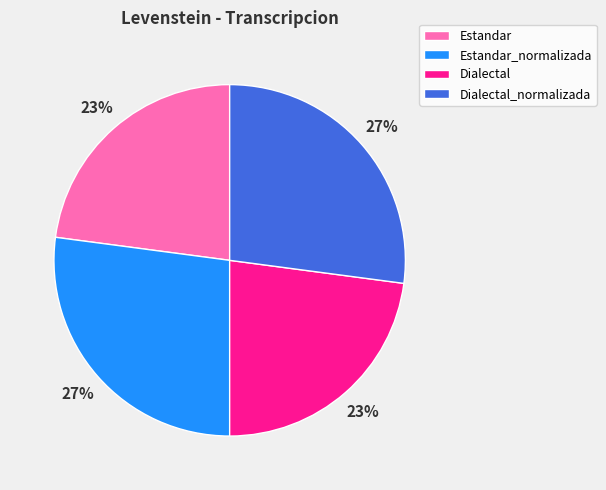

Does Dialectal_normalizada represent more than half of the total?

No